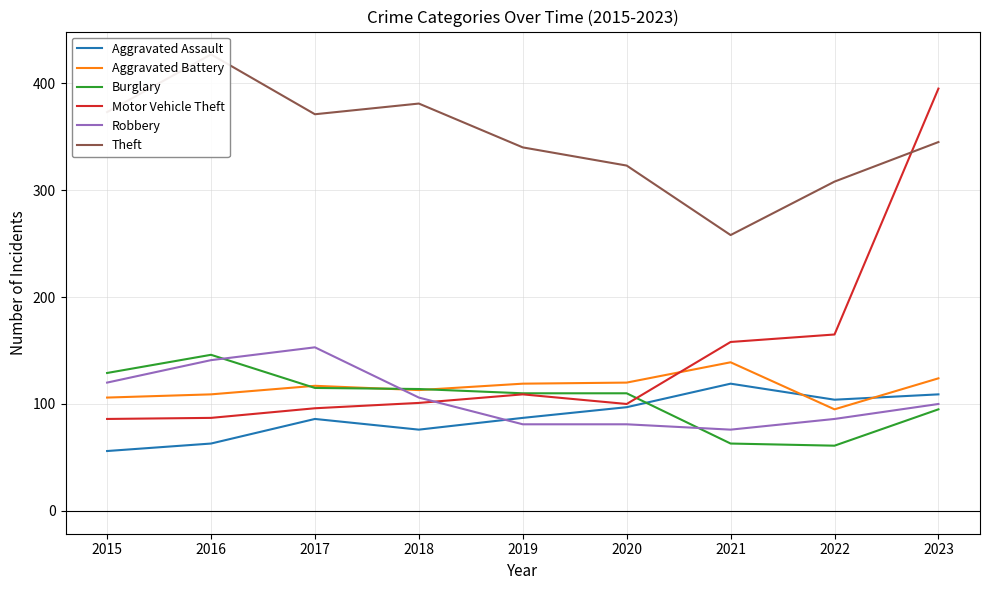

What is the difference between the highest and lowest values at 2021?

195